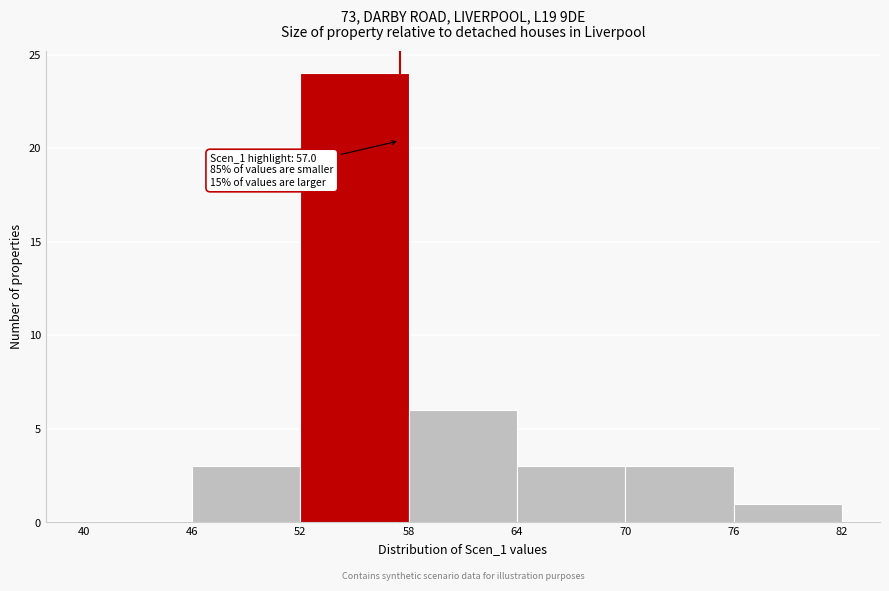

Over which range of the x-axis is the bar tallest?

52 to 58